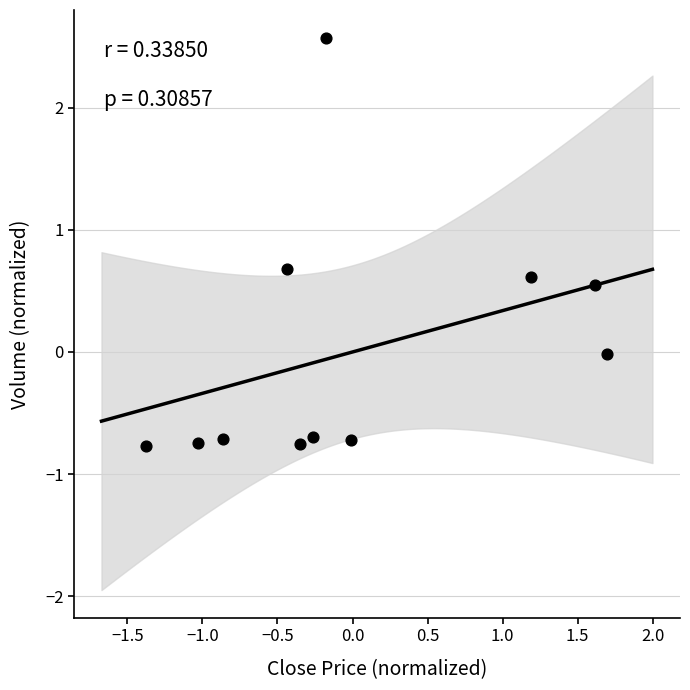

What is the range of X values (max minus min)?

3.1